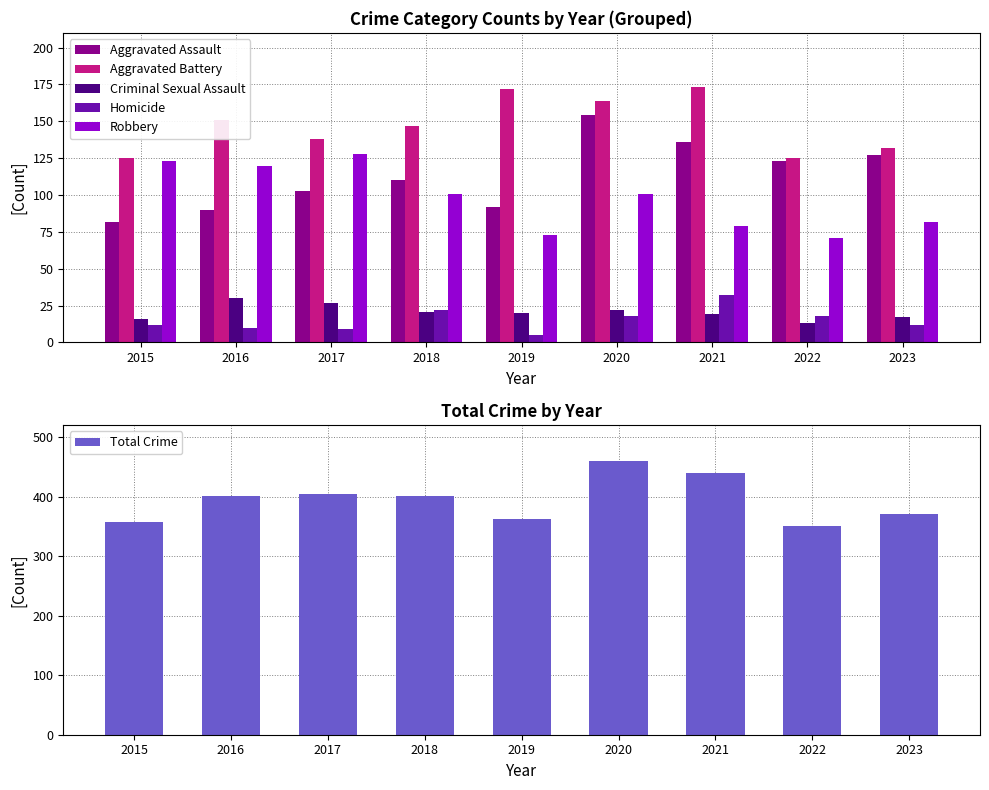

How many data points in Criminal Sexual Assault are less than 20?

4